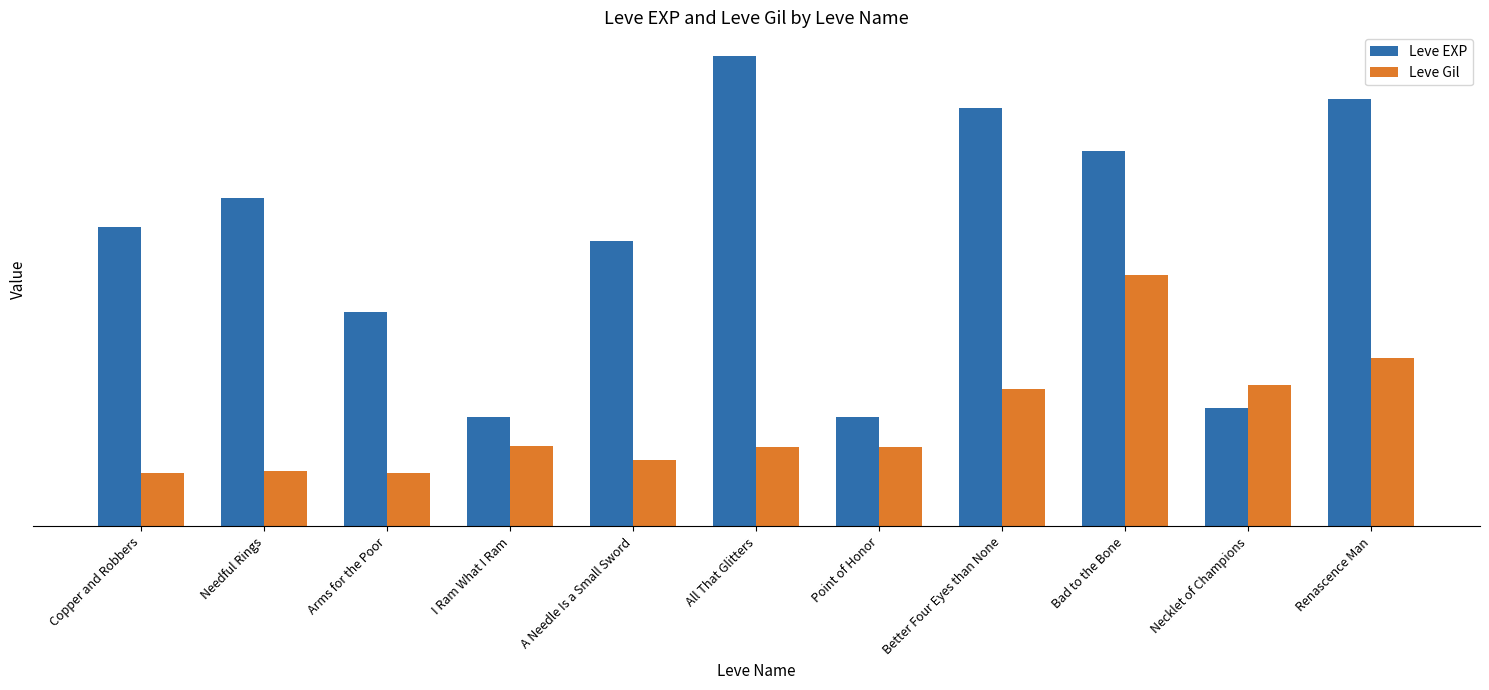

The value of Leve Gil at Copper and Robbers is 61. True or false?

False